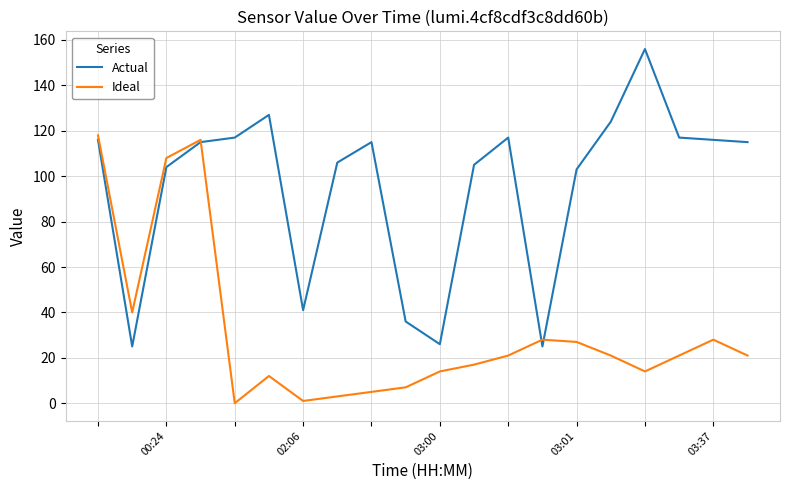

Reading right to left, list all the values displayed in this chart.

Actual: 115	116	117	156	124	103	25	117	105	26	36	115	106	41	127	117	115	104	25	116
Ideal: 21	28	21	14	21	27	28	21	17	14	7	5	3	1	12	0	116	108	40	118